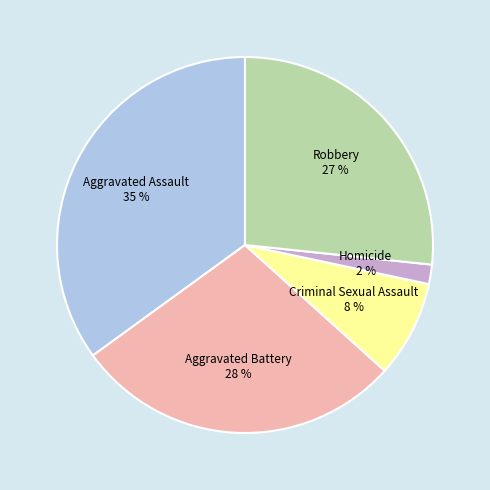

To the nearest percent, what is the average slice percentage?

20%